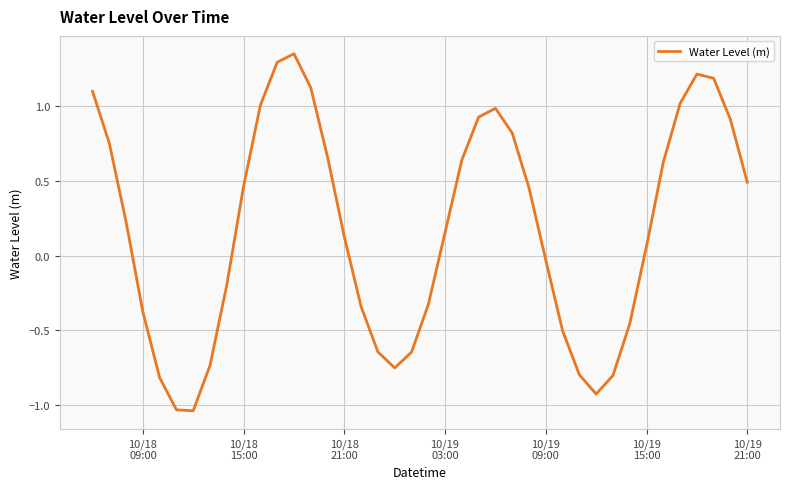

What is the difference between the maximum and minimum values?

2.4